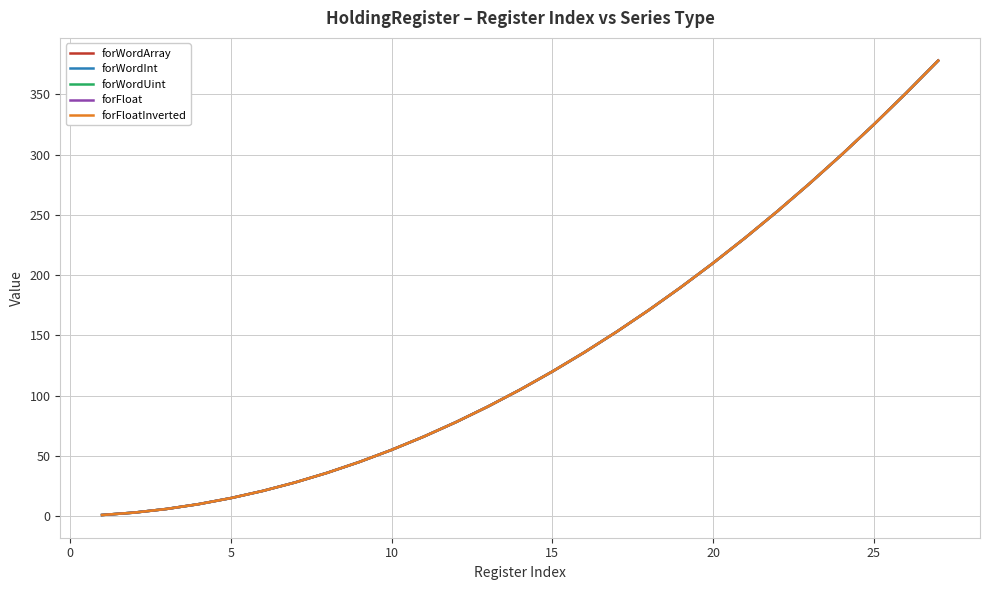

Reading right to left, list all the values displayed in this chart.

forWordArray: 378	351	325	300	276	253	231	210	190	171	153	136	120	105	91	78	66	55	45	36	28	21	15	10	6	3	1
forWordInt: 378	351	325	300	276	253	231	210	190	171	153	136	120	105	91	78	66	55	45	36	28	21	15	10	6	3	1
forWordUint: 378	351	325	300	276	253	231	210	190	171	153	136	120	105	91	78	66	55	45	36	28	21	15	10	6	3	1
forFloat: 378	351	325	300	276	253	231	210	190	171	153	136	120	105	91	78	66	55	45	36	28	21	15	10	6	3	1
forFloatInverted: 378	351	325	300	276	253	231	210	190	171	153	136	120	105	91	78	66	55	45	36	28	21	15	10	6	3	1